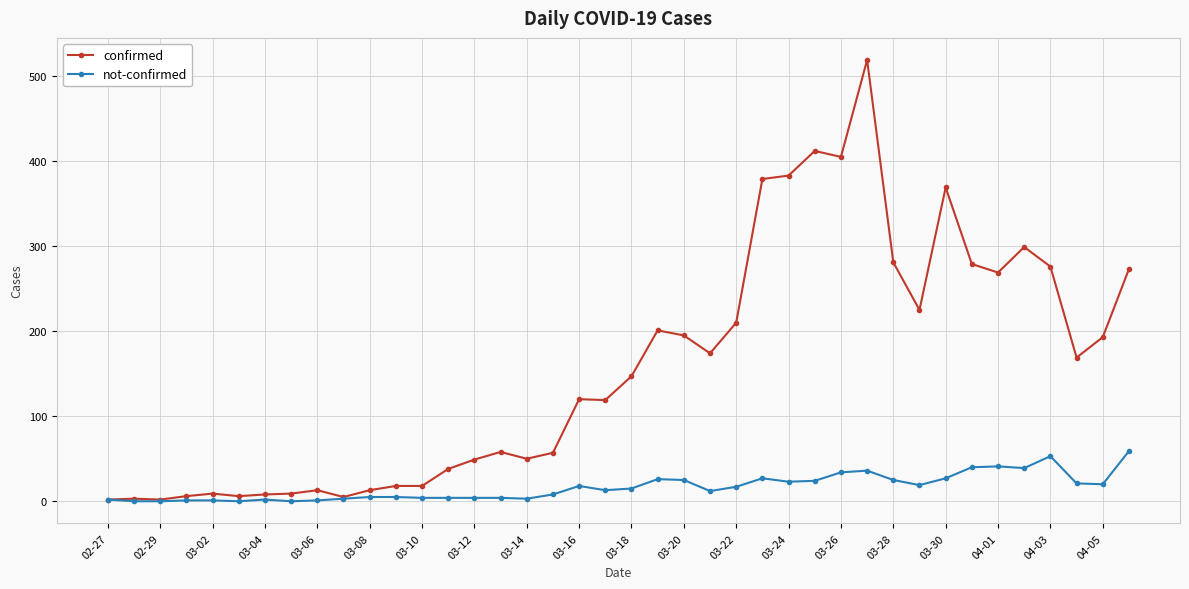

Which series has the widest spread of values?

confirmed